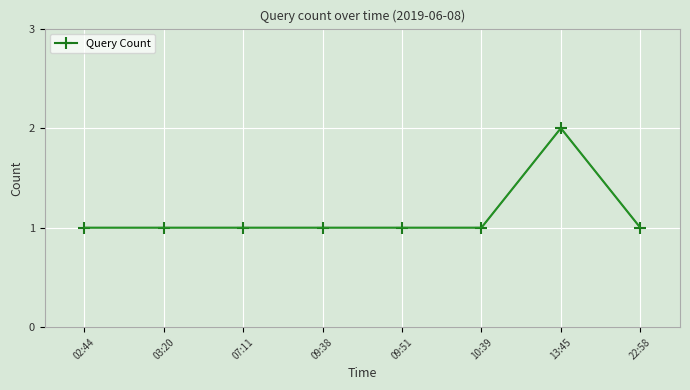

What is the minimum value shown in the chart?

1